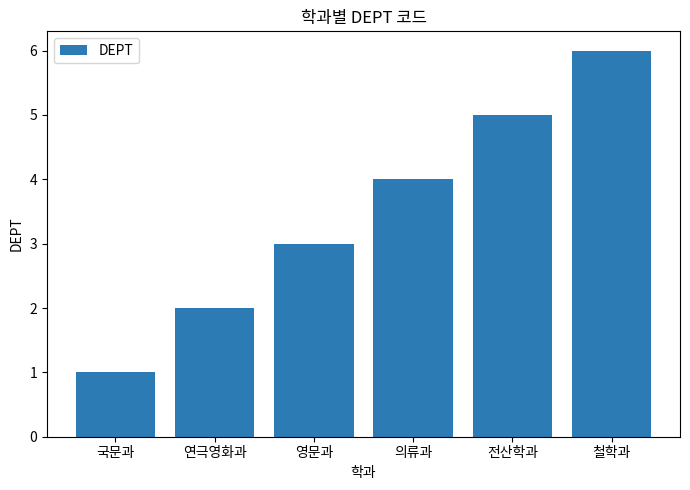

How many data points are less than 4?

3